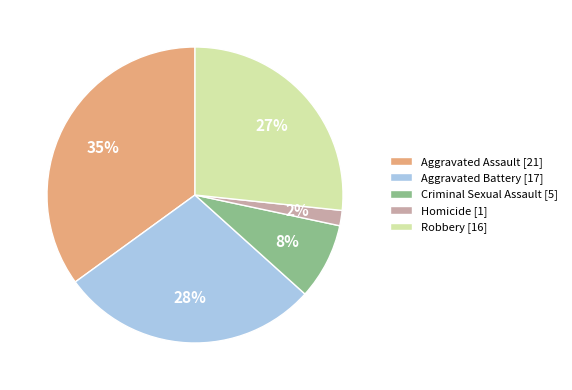

Combined, do Criminal Sexual Assault [5] and Homicide [1] account for over 50%?

No